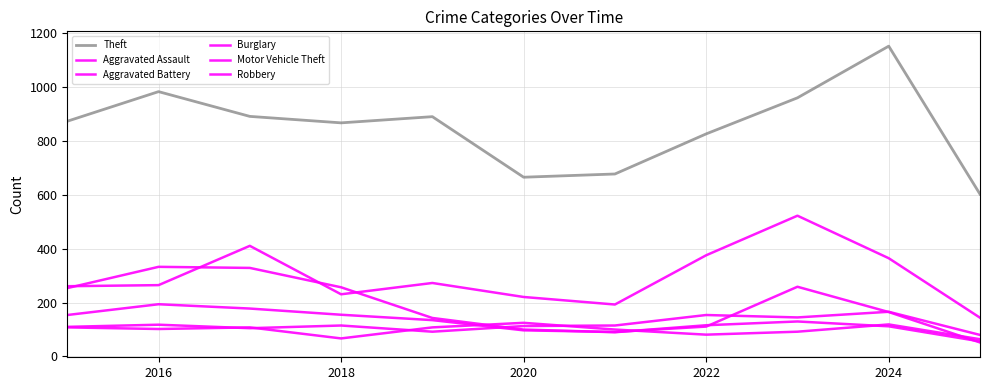

At how many categories does at least one series exceed 258?

11